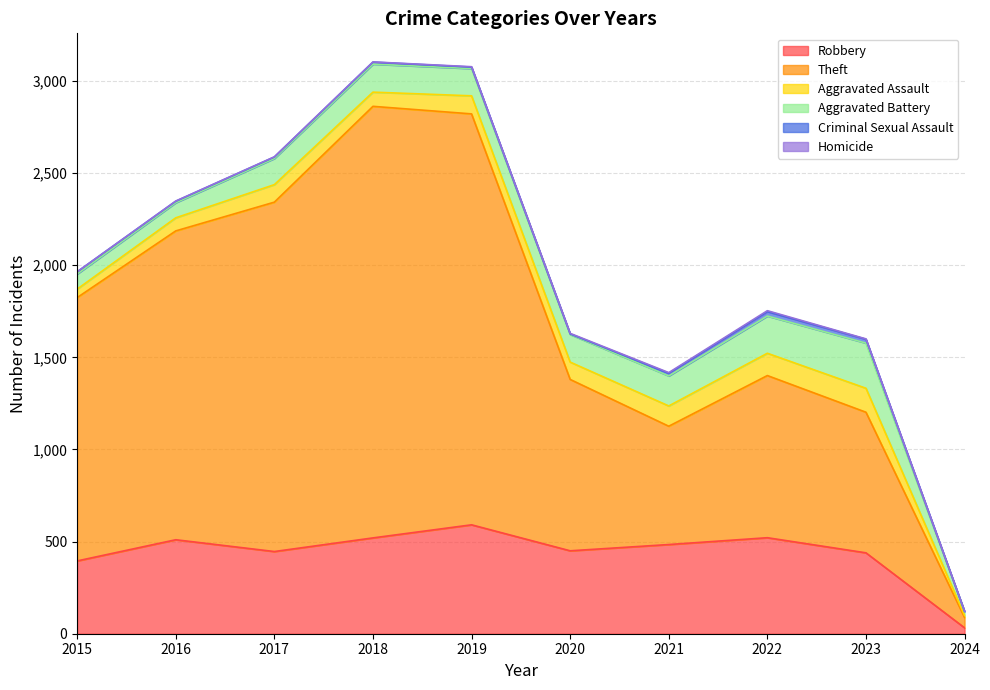

Rank the series at 2018 from lowest to highest value.

Homicide, Criminal Sexual Assault, Aggravated Assault, Aggravated Battery, Robbery, Theft